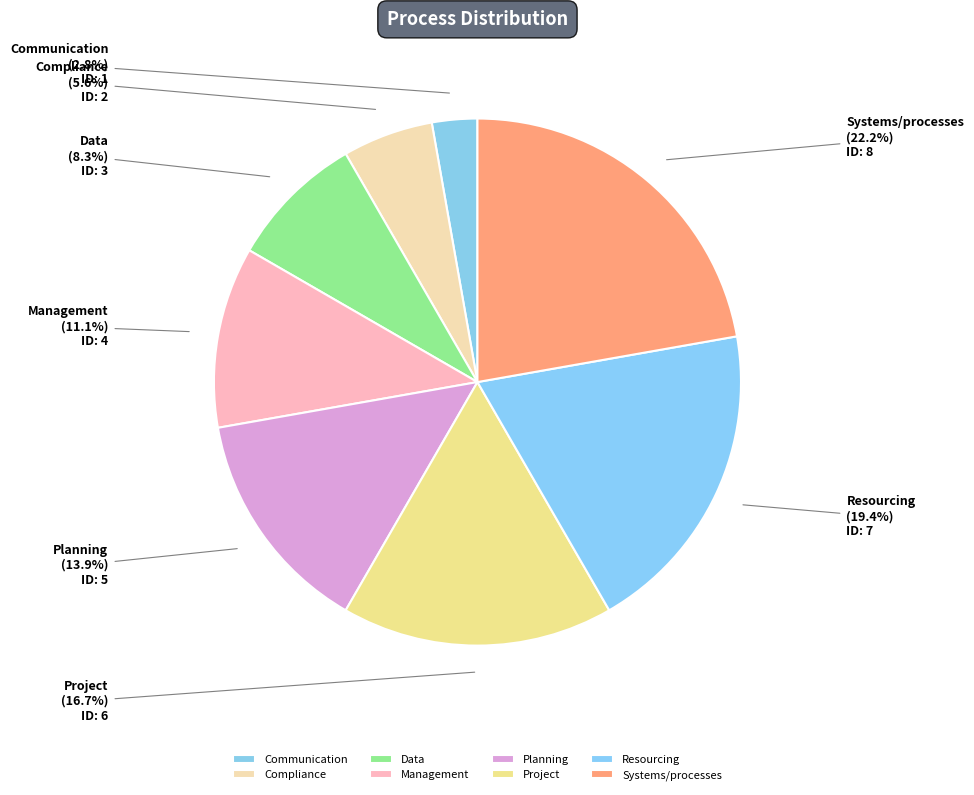

The Resourcing slice represents 19% of the pie. True or false?

True